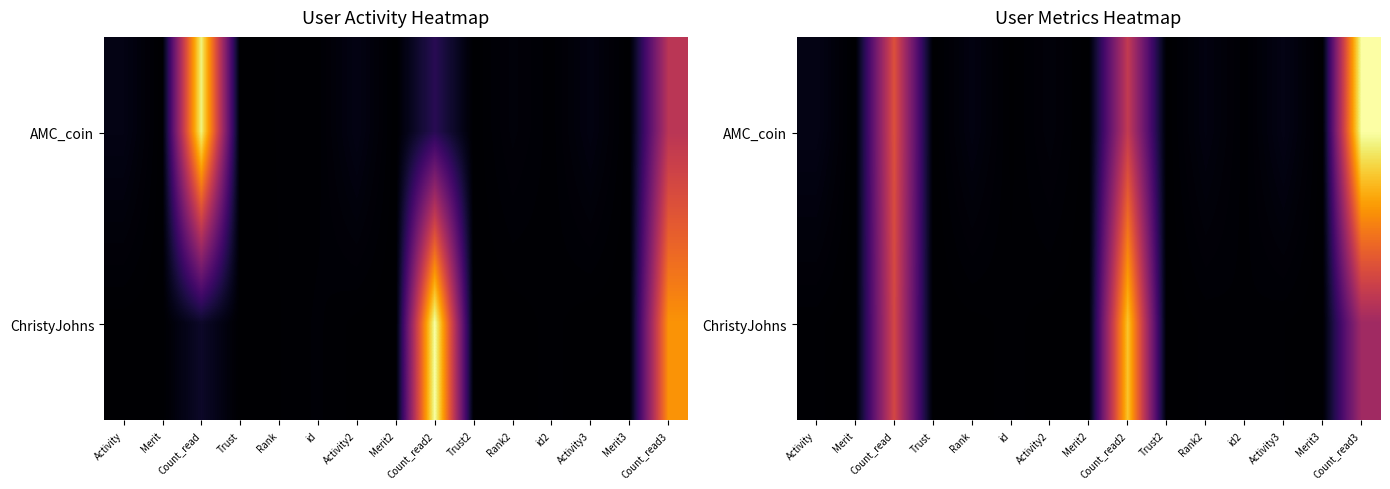

List the series in order of their overall mean, lowest first.

ChristyJohns, AMC_coin